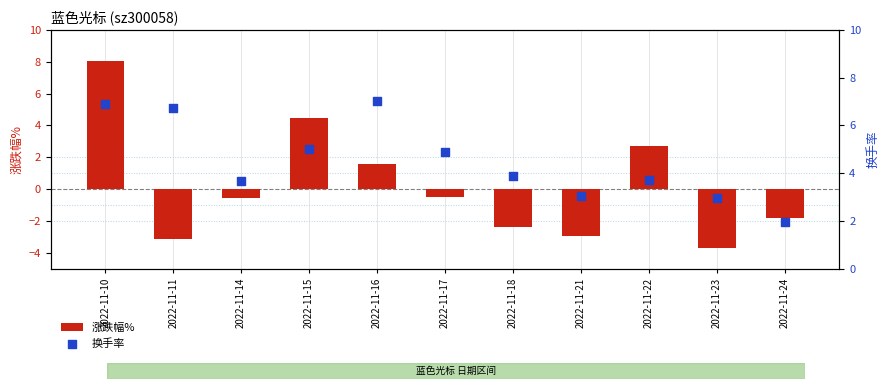

Which series contains the lowest Y value?

涨跌幅%